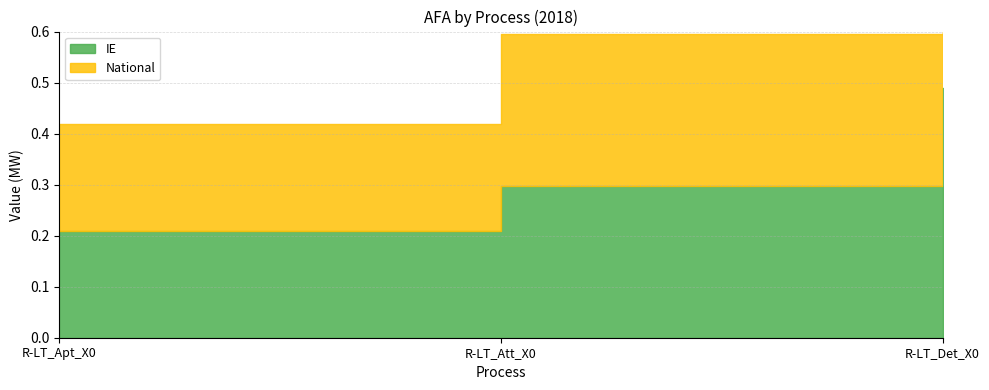

Is the value of National at R-LT_Apt_X0 greater than the value of IE at R-LT_Det_X0?

No